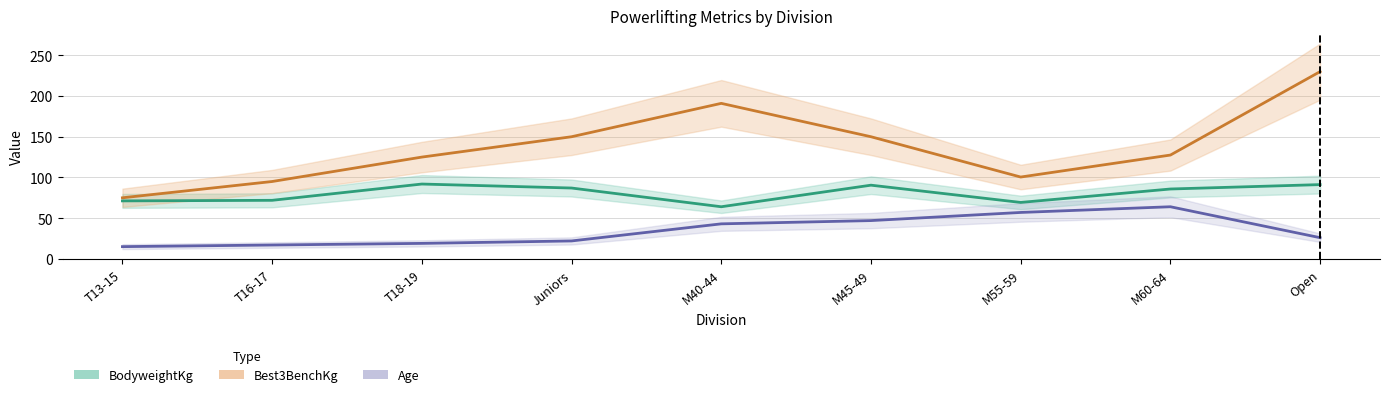

How many categories are shown in the chart?

9